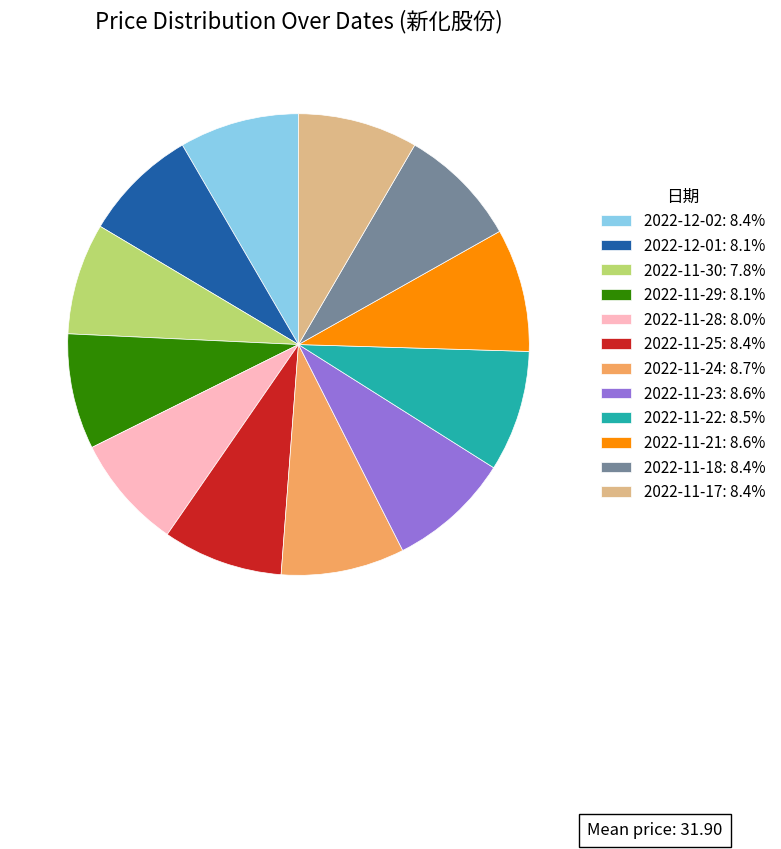

Is 2022-12-02 the majority of the pie?

No